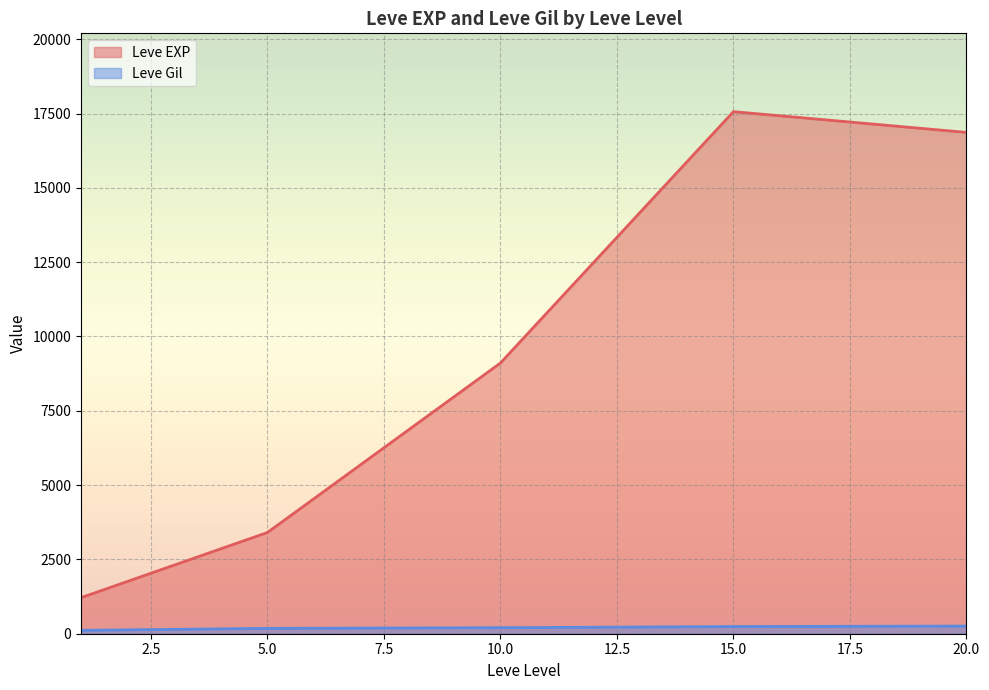

Rank the series at 1 from highest to lowest value.

Leve EXP, Leve Gil